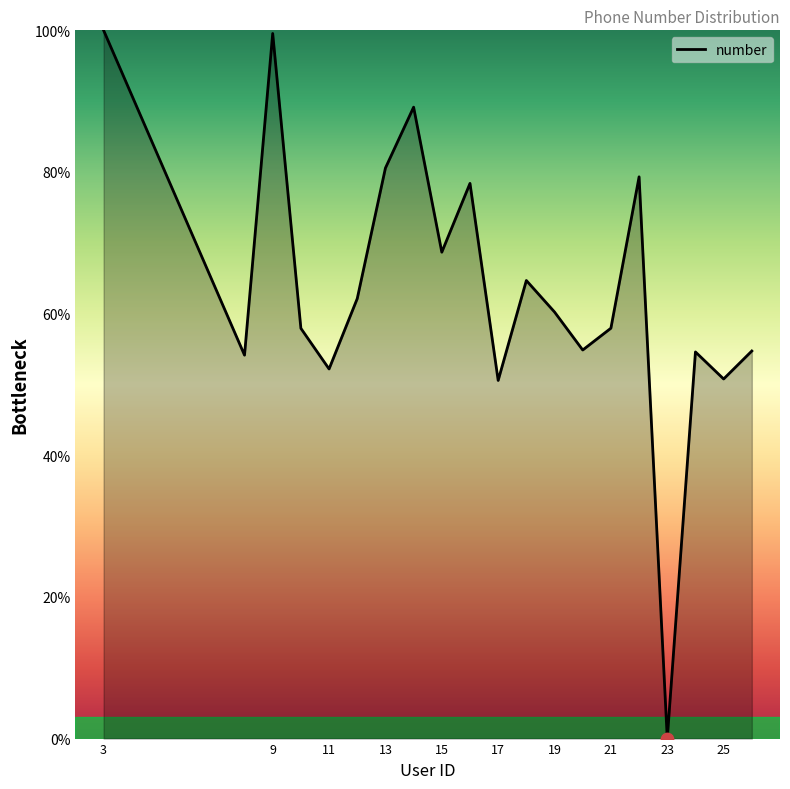

What is the maximum value shown in the chart?

100.0